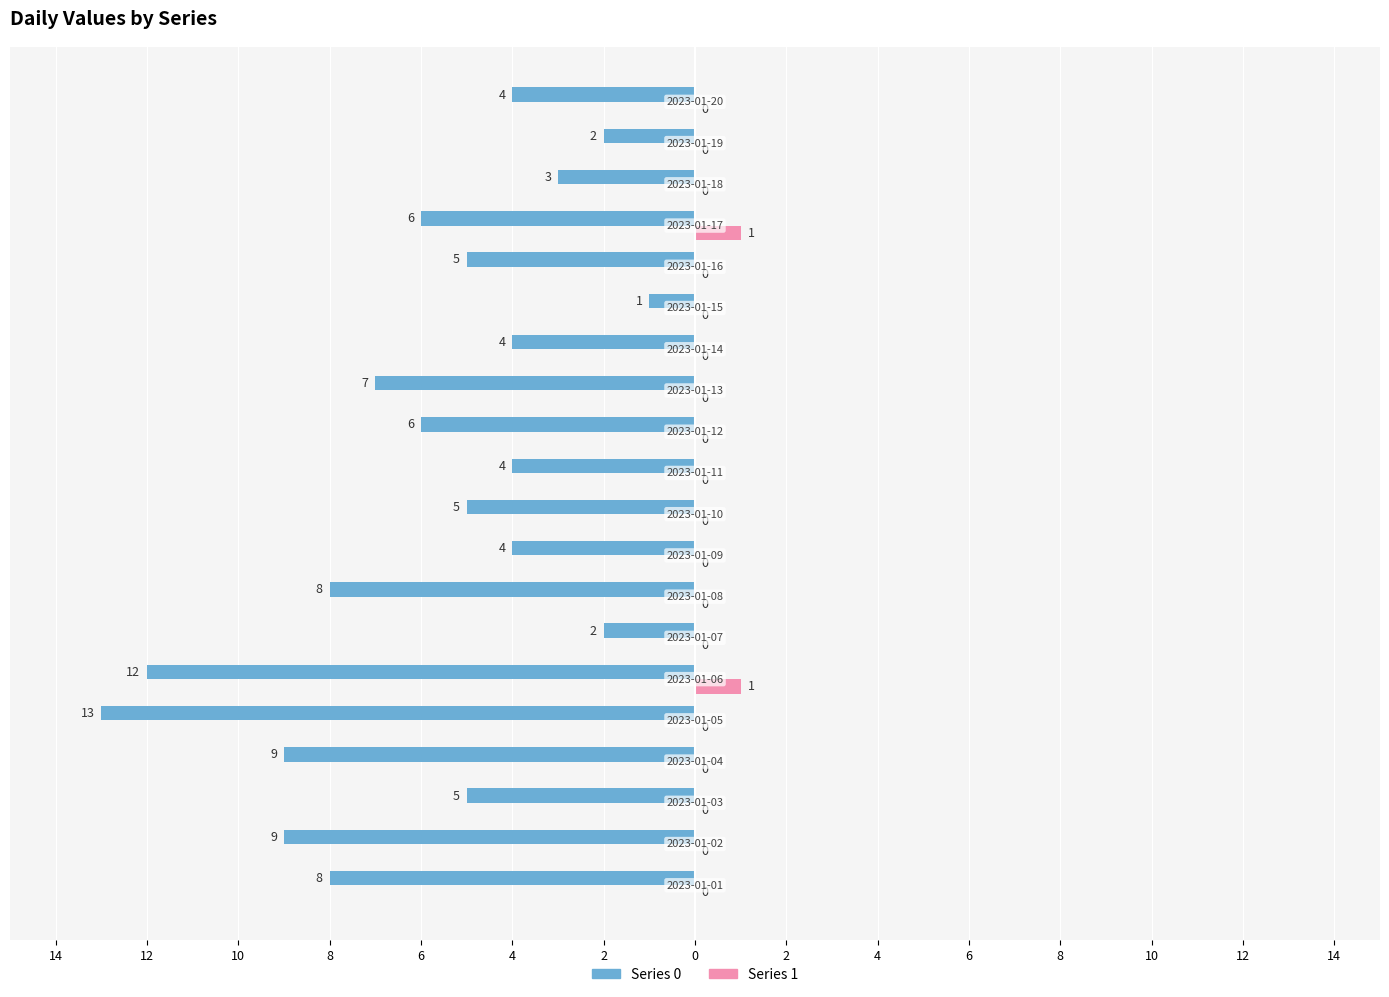

The value of 0 at 2023-01-10 is -7. True or false?

False